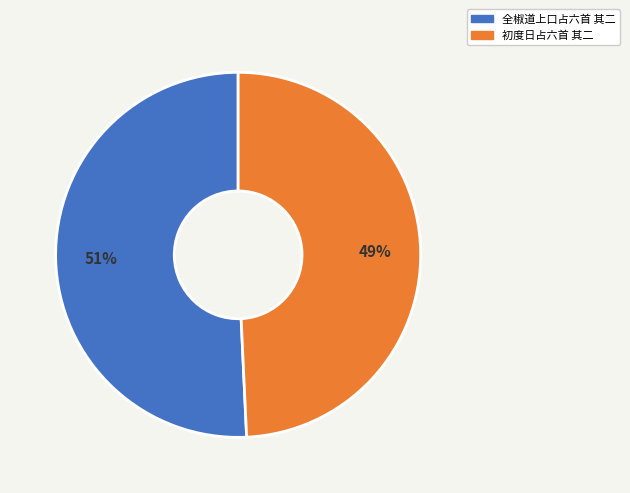

The 初度日占六首 其二 slice represents 62% of the pie. True or false?

False